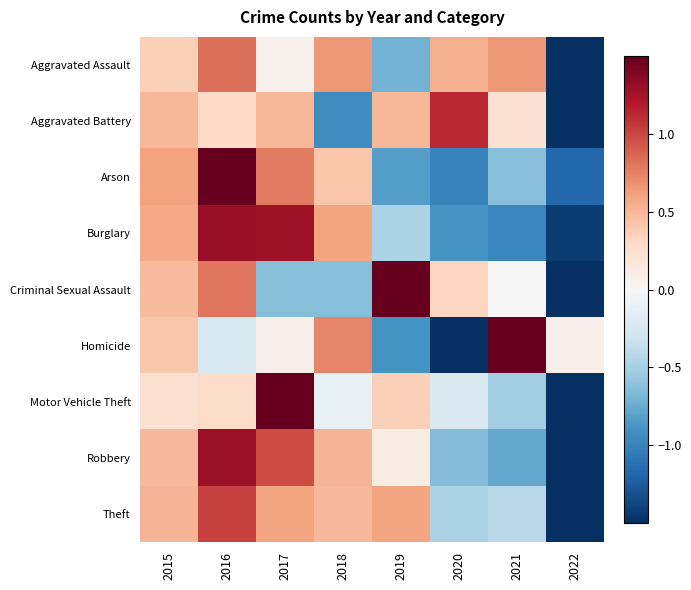

Reading right to left, list all the values displayed in this chart.

Aggravated Assault: 2022=-2.4	2021=0.6	2020=0.5	2019=-0.7	2018=0.6	2017=0.1	2016=0.8	2015=0.4
Aggravated Battery: 2022=-2.2	2021=0.2	2020=1.1	2019=0.5	2018=-0.9	2017=0.5	2016=0.3	2015=0.5
Arson: 2022=-1.2	2021=-0.6	2020=-1.0	2019=-0.8	2018=0.4	2017=0.8	2016=1.8	2015=0.6
Burglary: 2022=-1.4	2021=-1.0	2020=-0.9	2019=-0.5	2018=0.6	2017=1.3	2016=1.3	2015=0.6
Criminal Sexual Assault: 2022=-1.9	2021=0.0	2020=0.3	2019=1.6	2018=-0.6	2017=-0.6	2016=0.8	2015=0.5
Homicide: 2022=0.1	2021=1.7	2020=-1.9	2019=-0.9	2018=0.7	2017=0.1	2016=-0.2	2015=0.4
Motor Vehicle Theft: 2022=-1.9	2021=-0.5	2020=-0.2	2019=0.4	2018=-0.1	2017=1.9	2016=0.3	2015=0.2
Robbery: 2022=-2.0	2021=-0.8	2020=-0.7	2019=0.1	2018=0.5	2017=1.0	2016=1.3	2015=0.5
Theft: 2022=-2.3	2021=-0.4	2020=-0.5	2019=0.6	2018=0.5	2017=0.6	2016=1.0	2015=0.5